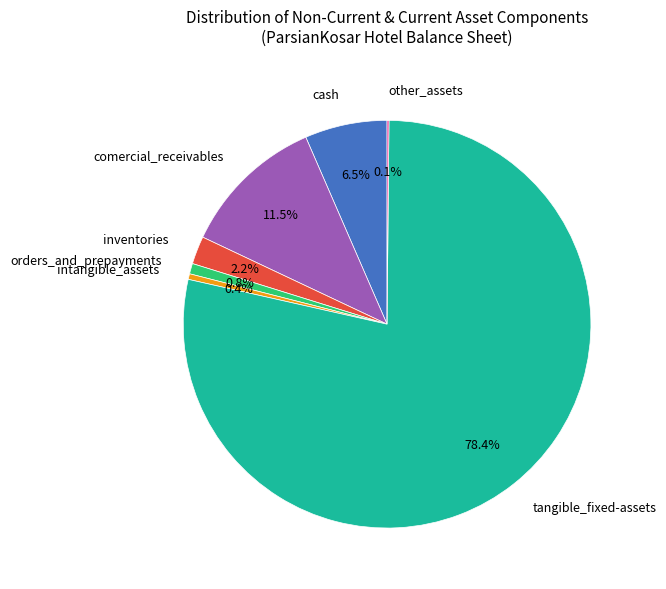

To the nearest percent, what portion does orders_and_prepayments represent?

1%